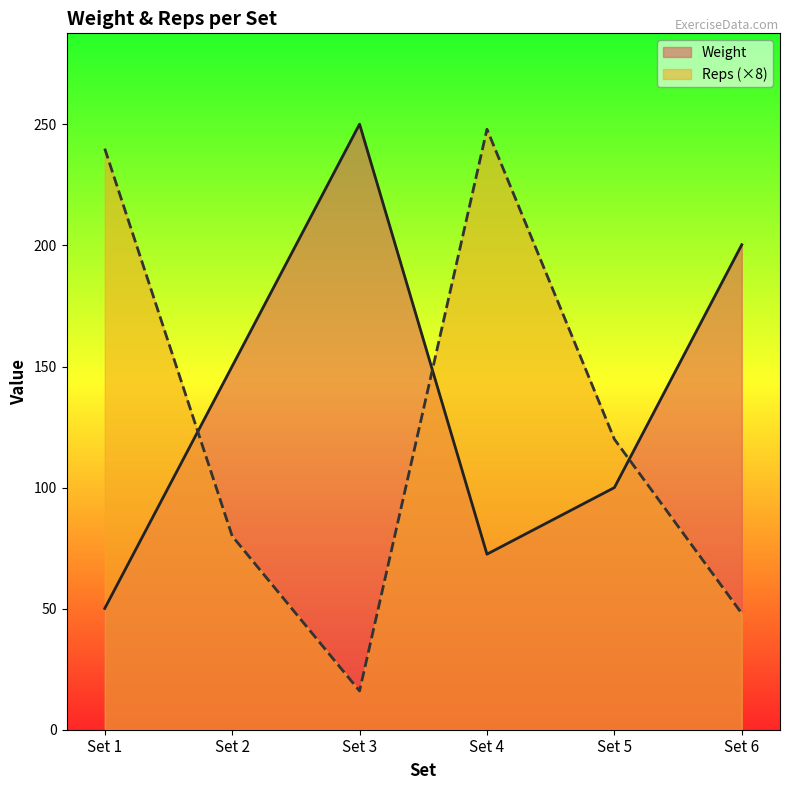

What is the maximum value for Weight?

250.1